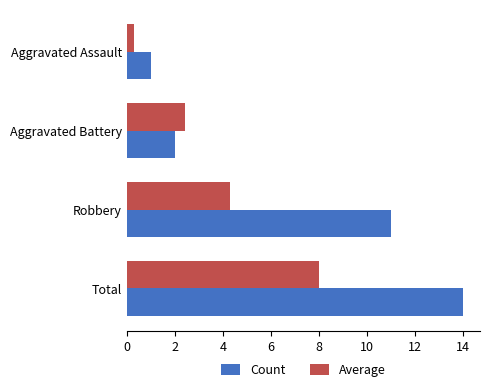

The Average series shows 0.3 at Aggravated Assault. True or false?

True